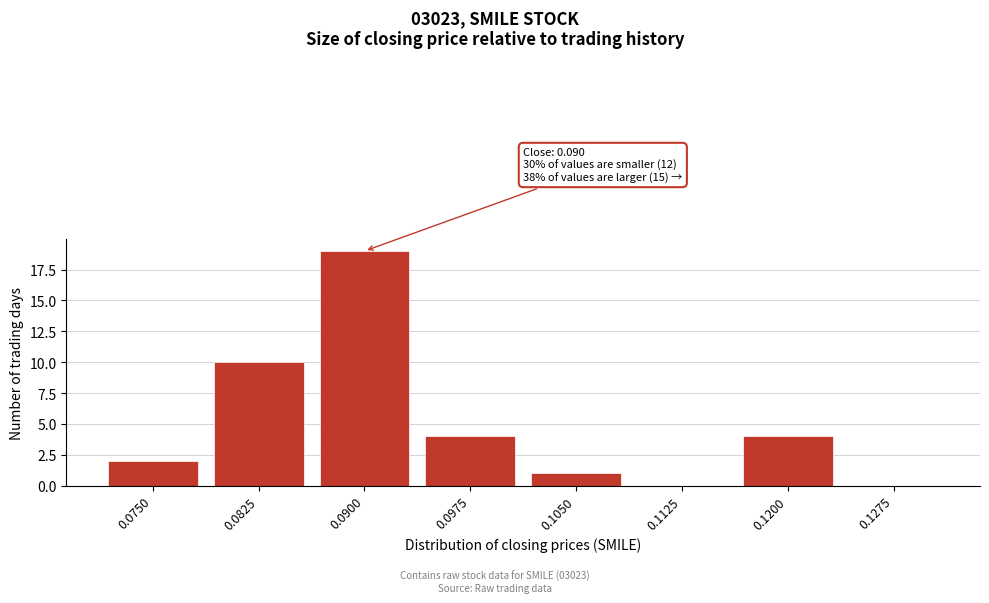

Reading left to right, transcribe all the data shown in this chart.

0.0750=2	0.0825=10	0.0900=19	0.0975=4	0.1050=1	0.1125=0	0.1200=4	0.1275=0